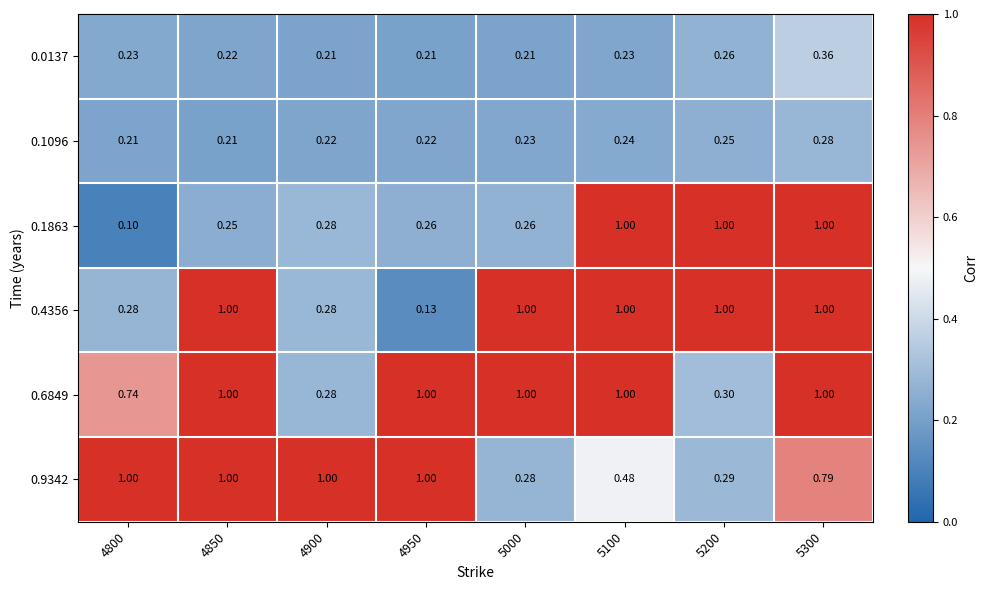

Is the value of 0.1863 at 4800 greater than the value of 0.0137 at 5200?

No